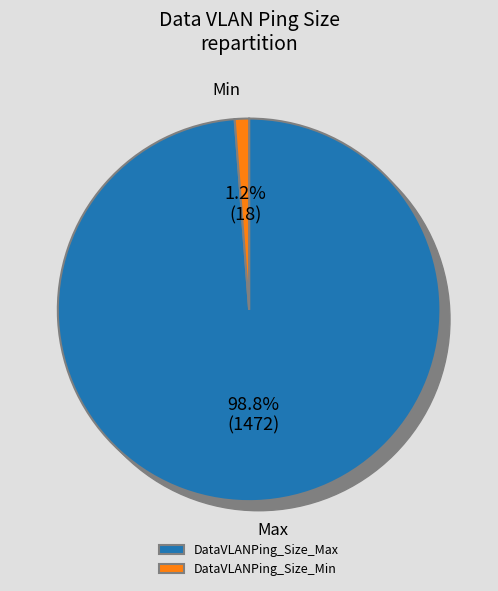

Rank the categories by value from lowest to highest.

DataVLANPing_Size_Min, DataVLANPing_Size_Max